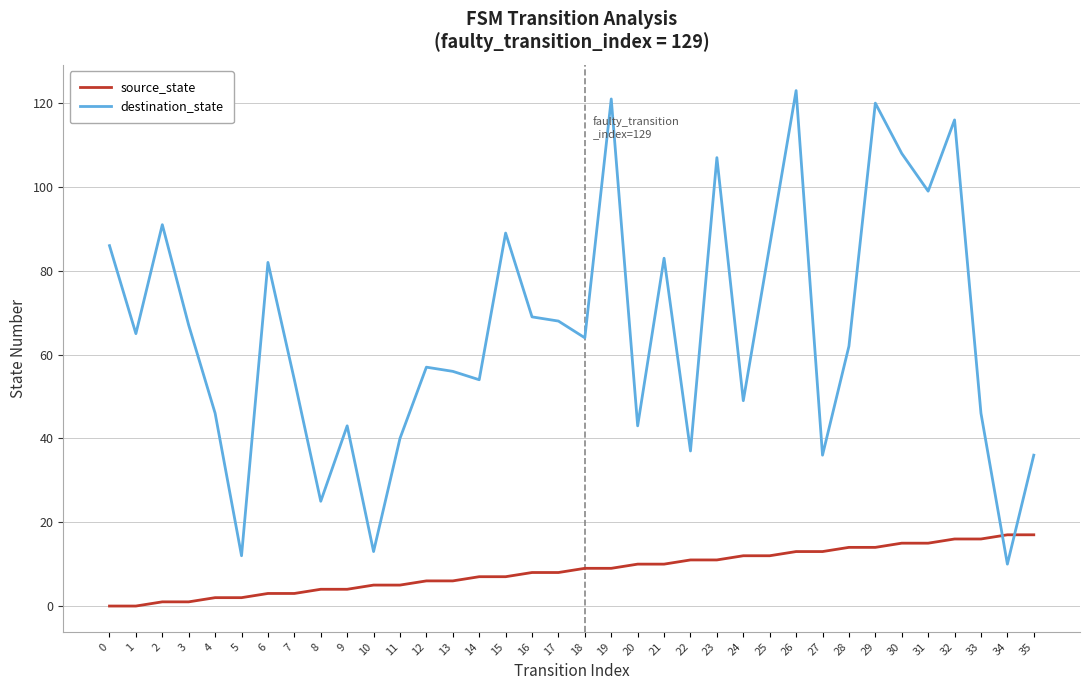

At 19, list the series in order from largest to smallest.

destination_state, source_state